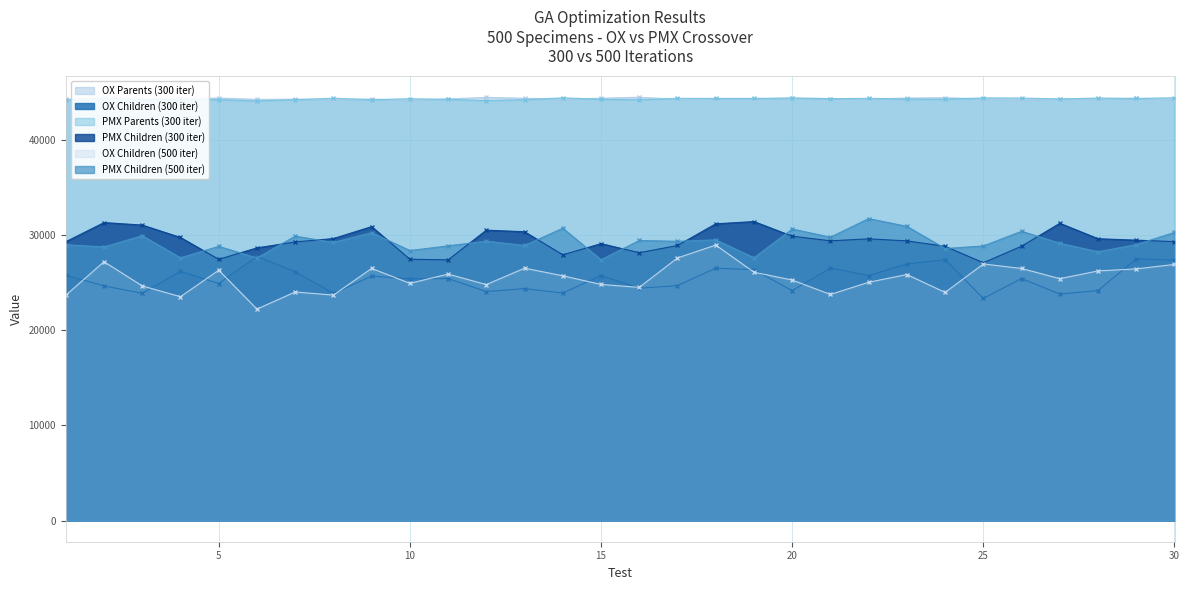

What is the average value of the OX Children (500 iter) series?

25473.0